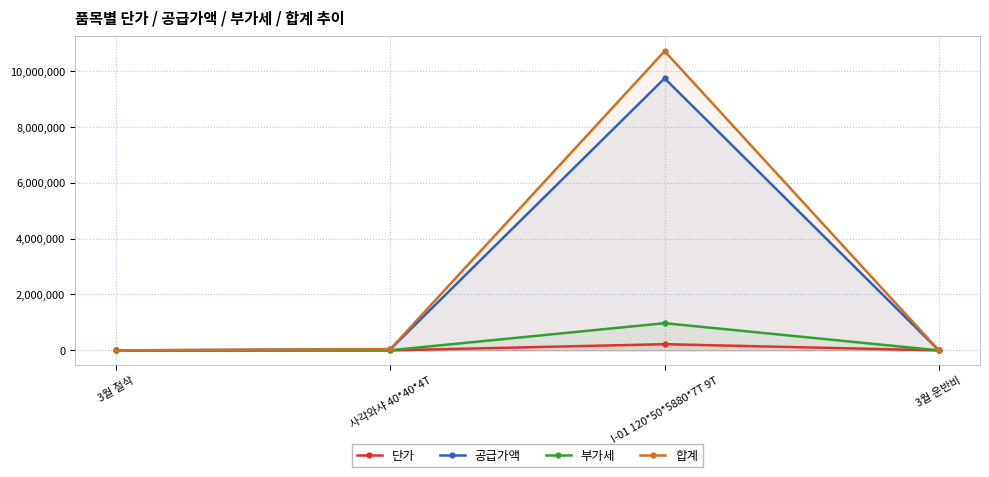

True or false: 공급가액 and 단가 cross at least once.

False